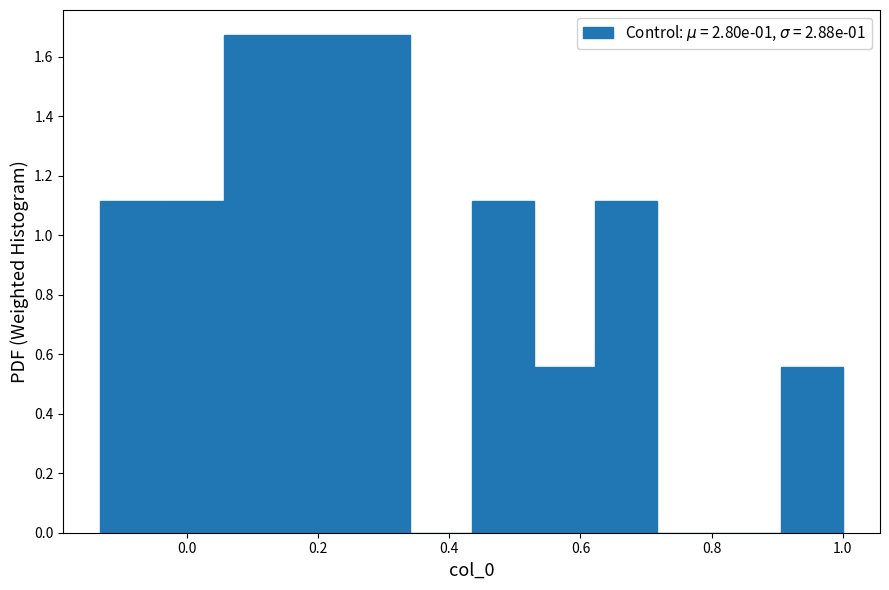

Reading left to right, list every bar in this chart as the range it spans on the x-axis followed by its height. Neither the bar edges nor the heights are printed on the chart, so give them approximately, as read against the axes.

-0.14 to -0.04: 1.12
-0.04 to 0.06: 1.12
0.06 to 0.16: 1.68
0.16 to 0.24: 1.68
0.24 to 0.34: 1.68
0.34 to 0.44: 0
0.44 to 0.52: 1.12
0.52 to 0.62: 0.56
0.62 to 0.72: 1.12
0.72 to 0.82: 0
0.82 to 0.90: 0
0.90 to 1.00: 0.56